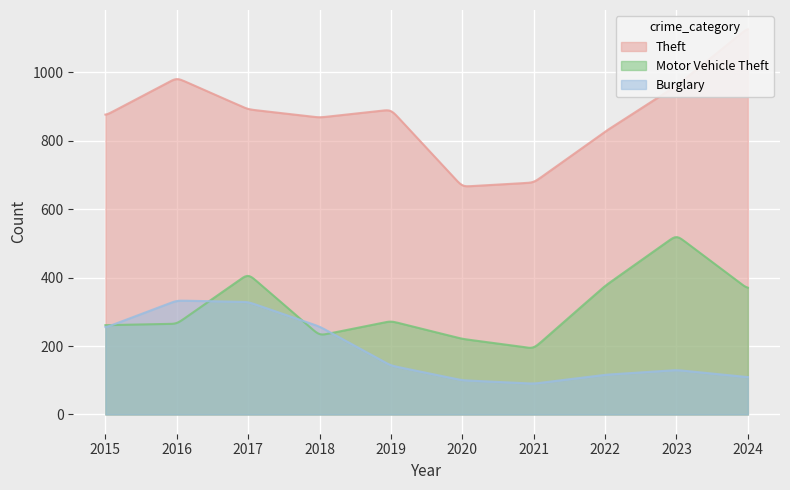

Reading left to right, transcribe all the data shown in this chart.

Theft: 2015=874	2016=984	2017=892	2018=868	2019=891	2020=666	2021=678	2022=827	2023=961	2024=1130
Motor Vehicle Theft: 2015=261	2016=265	2017=411	2018=231	2019=273	2020=221	2021=193	2022=376	2023=524	2024=367
Burglary: 2015=254	2016=333	2017=329	2018=257	2019=143	2020=100	2021=90	2022=116	2023=130	2024=109